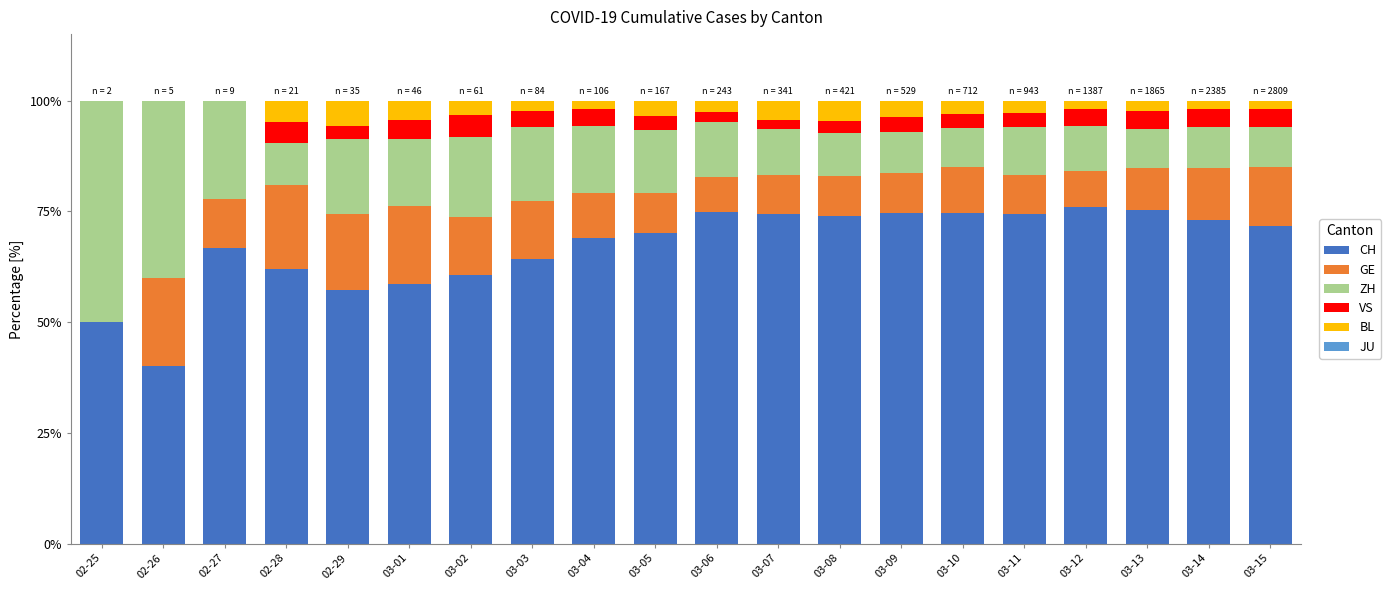

The value of CH at 02-26 is 40.0. True or false?

True